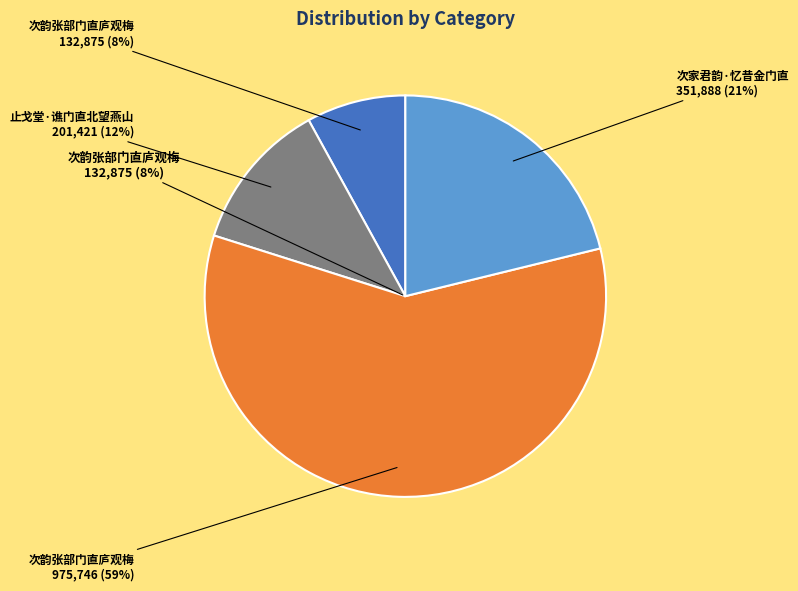

To the nearest percent, what percentage of the pie is 次韵张部门直庐观梅?

59%